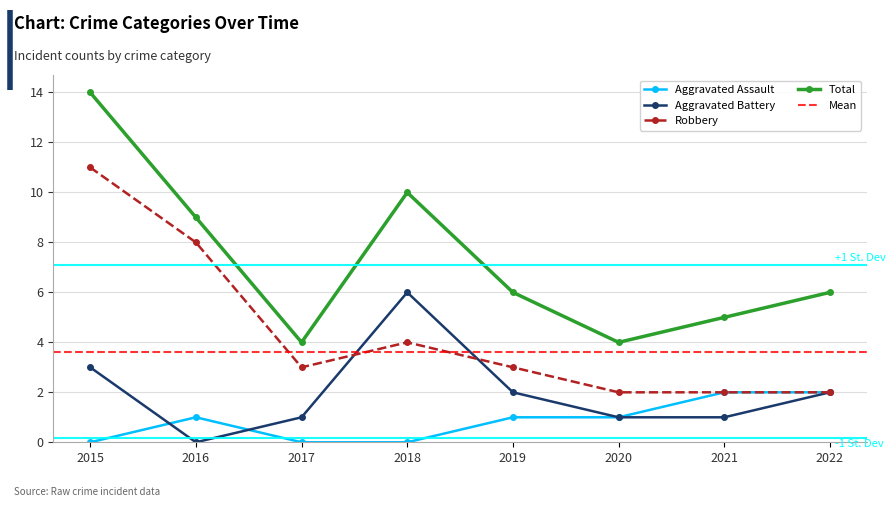

Reading left to right, transcribe all the data shown in this chart.

Aggravated Assault: 2015=0	2016=1	2017=0	2018=0	2019=1	2020=1	2021=2	2022=2
Aggravated Battery: 2015=3	2016=0	2017=1	2018=6	2019=2	2020=1	2021=1	2022=2
Robbery: 2015=11	2016=8	2017=3	2018=4	2019=3	2020=2	2021=2	2022=2
Total: 2015=14	2016=9	2017=4	2018=10	2019=6	2020=4	2021=5	2022=6